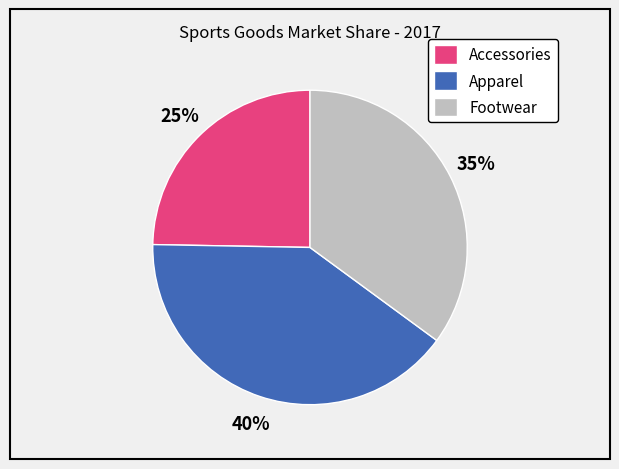

To the nearest percent, what is the difference between the Accessories and Footwear slice percentages?

10%